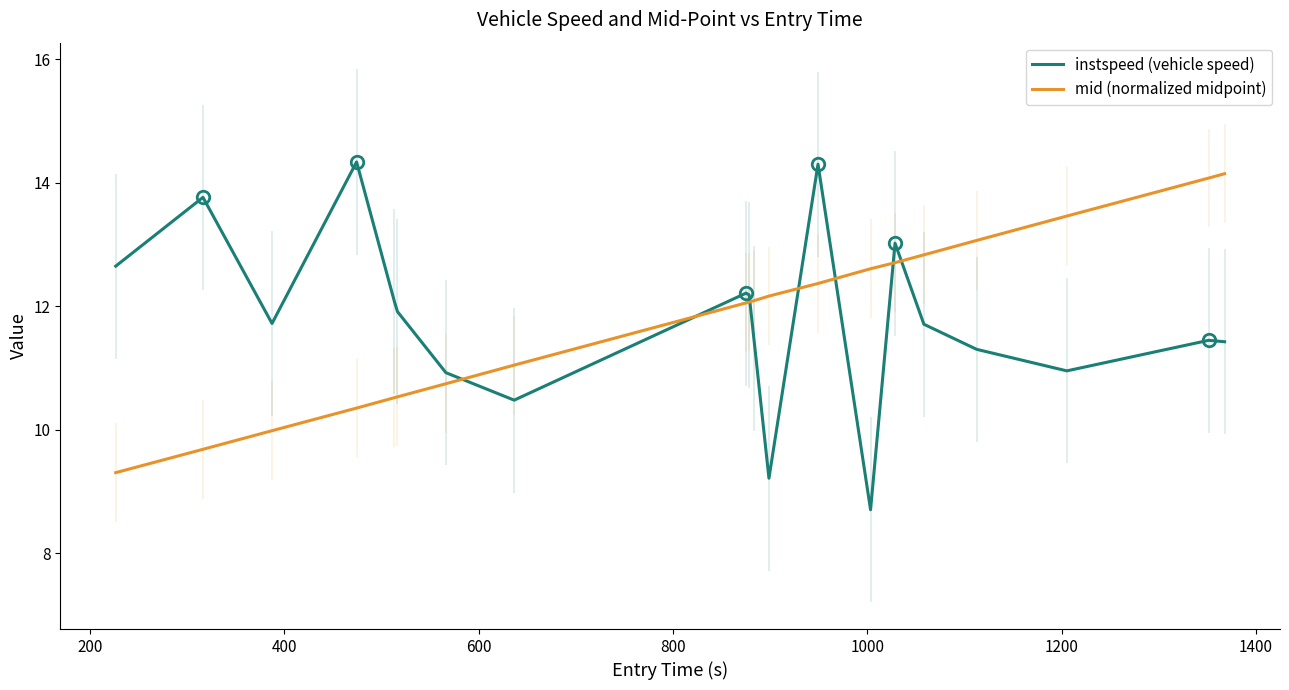

What is the highest value of the instspeed (vehicle speed) series?

14.3